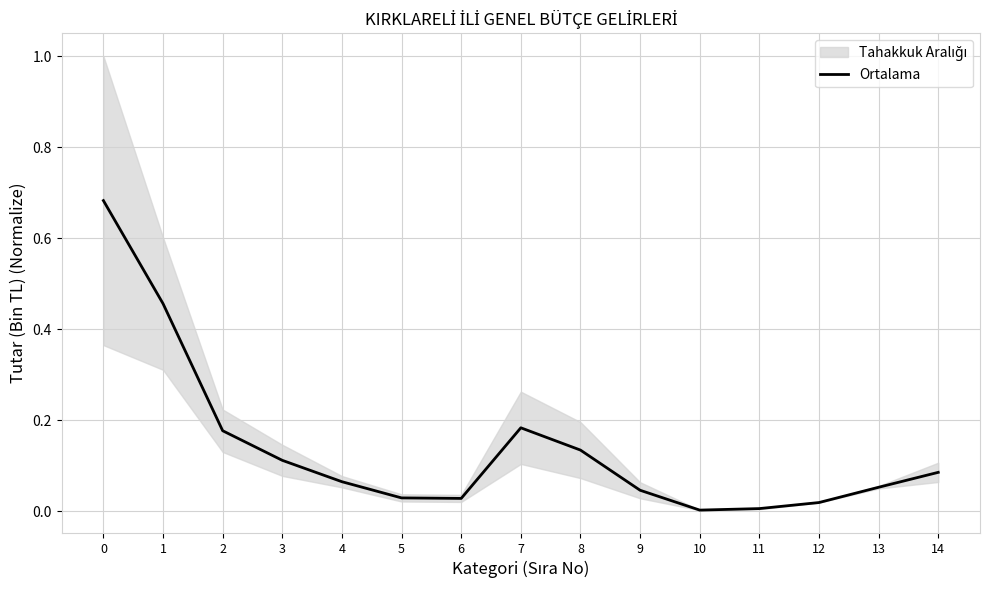

How many lines are shown in the chart?

1